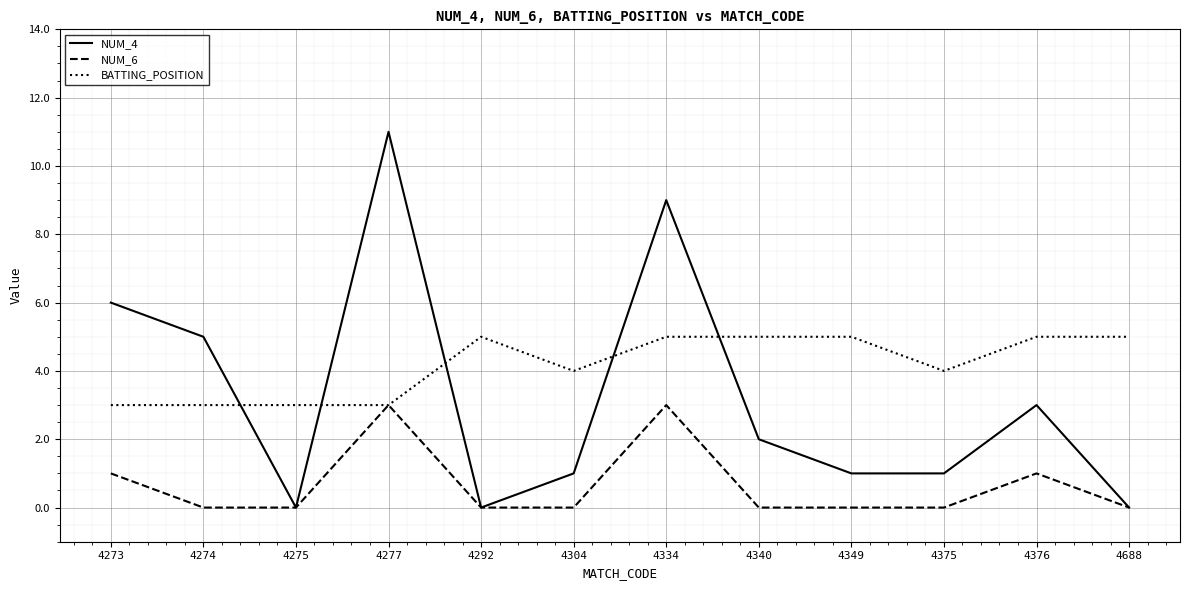

Which series has the largest total across all categories?

BATTING_POSITION